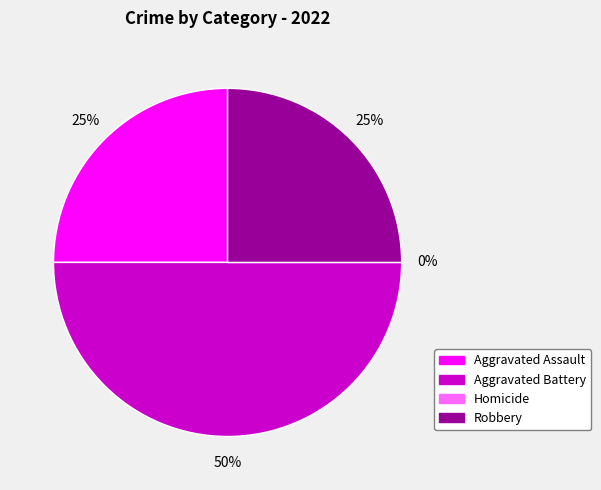

True or false: Aggravated Battery accounts for 50% of the total.

True